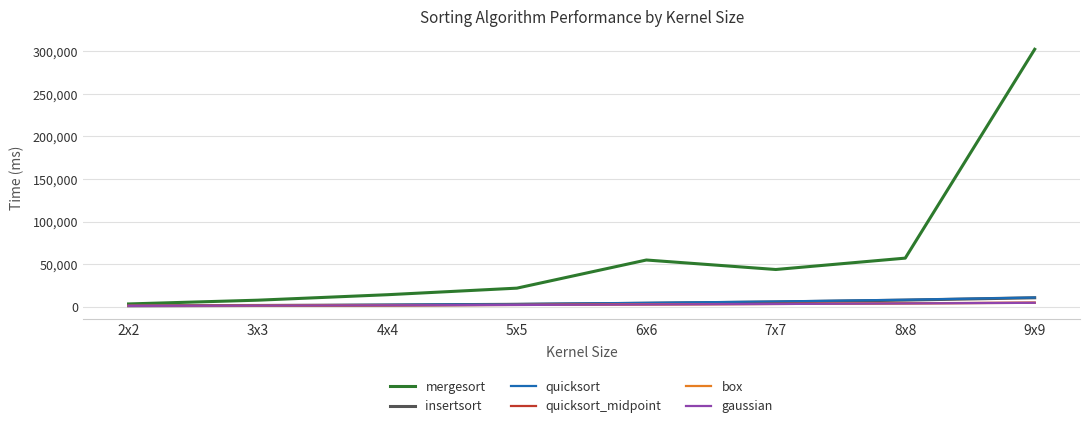

Count the number of data series in this chart.

6